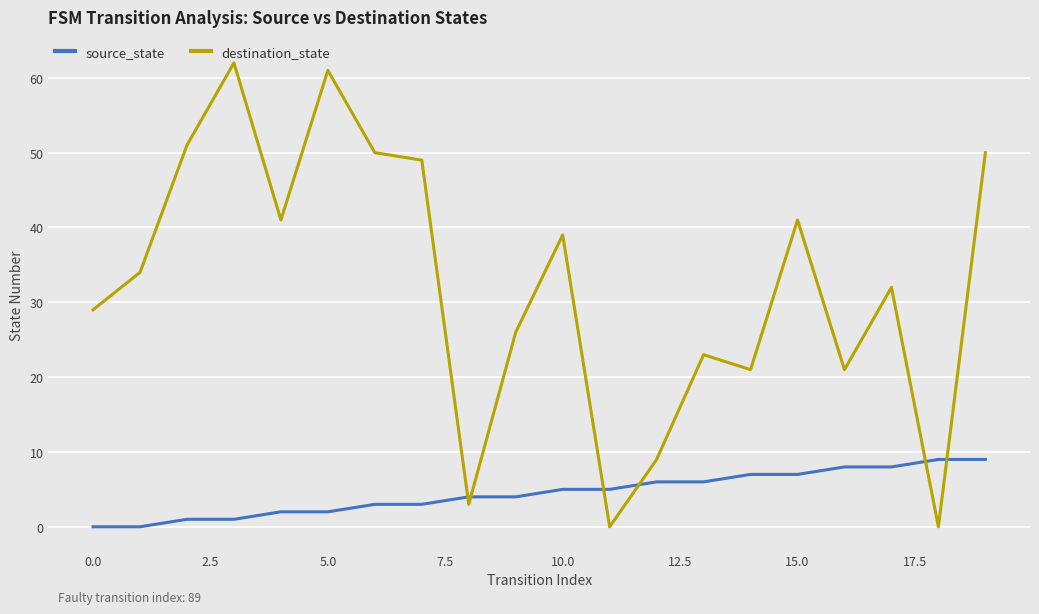

Rank the series by their average value, from lowest to highest.

source_state, destination_state